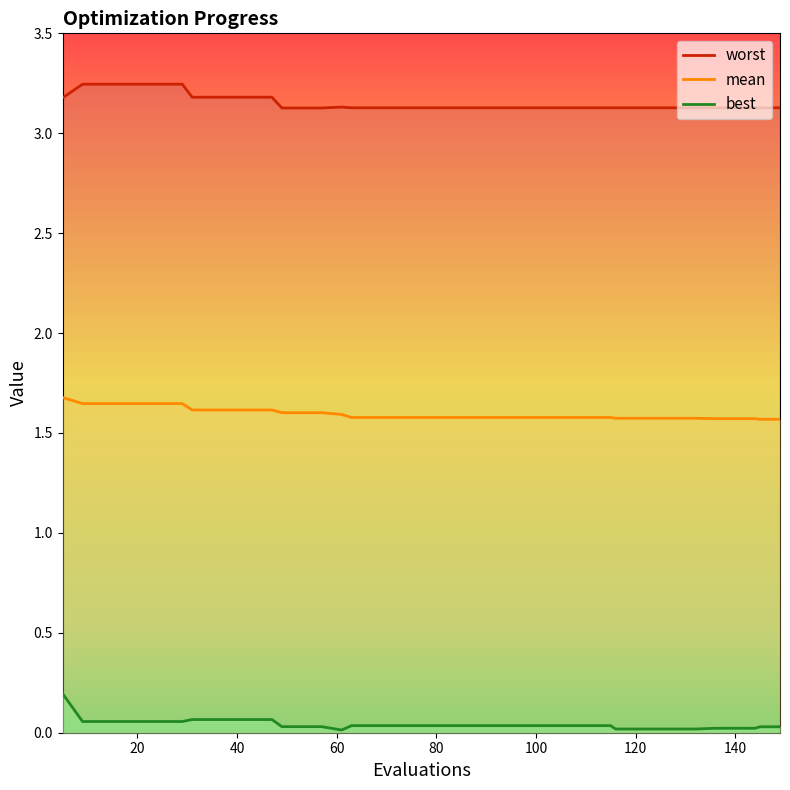

Which label corresponds to the largest value in the chart?

20